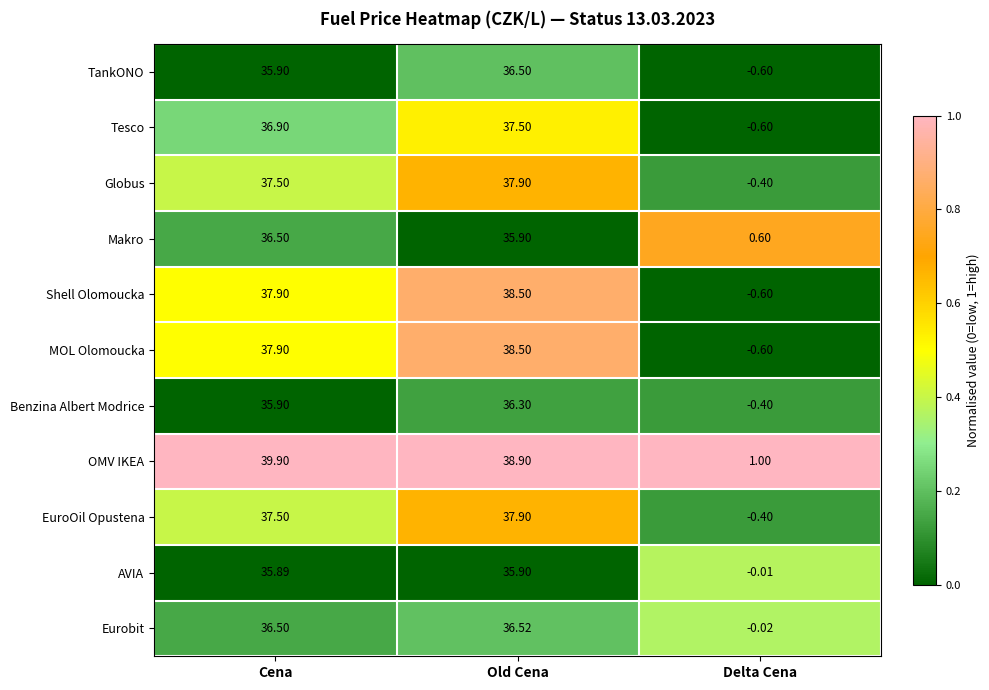

What is the spread (max minus min) of values at Delta Cena?

1.6